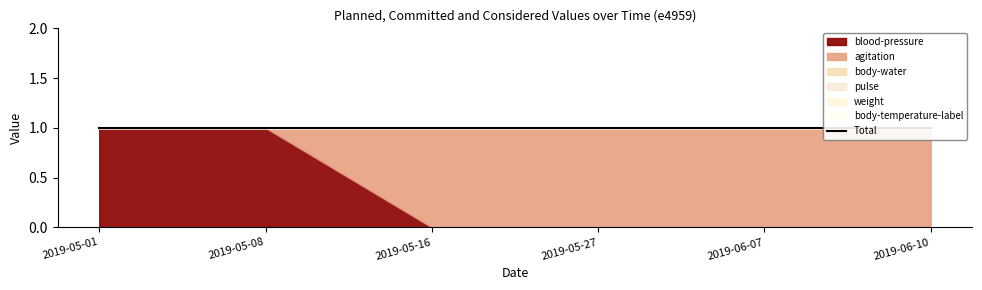

True or false: body-temperature-label has more than 2 interior local peaks.

False